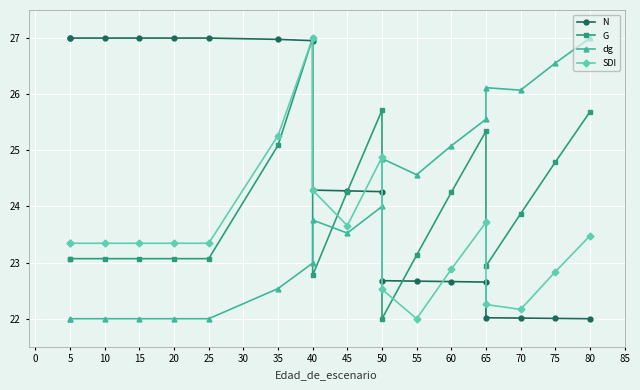

At 55, list the series in order from largest to smallest.

dg, G, N, SDI